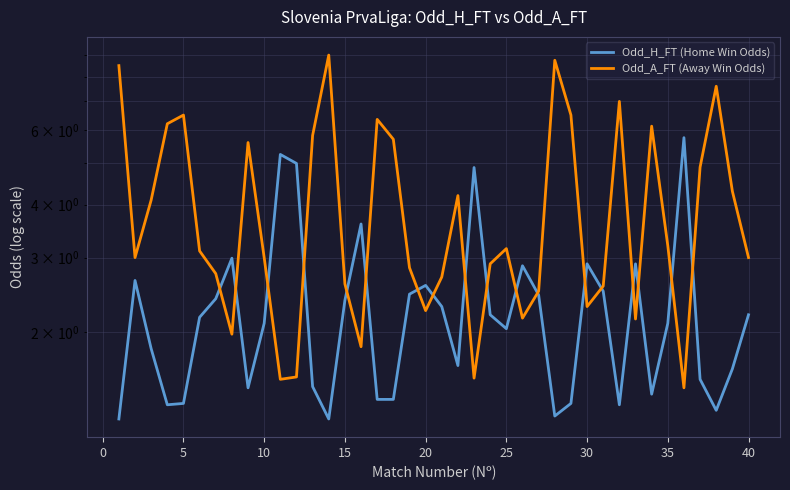

Which category has the highest value in the Odd_A_FT (Away Win Odds) series?

13